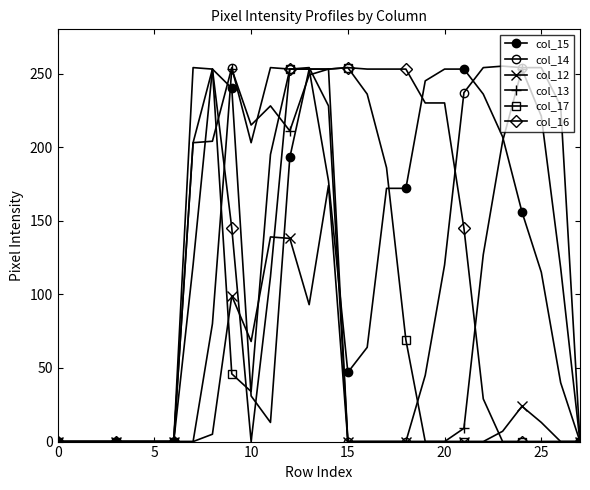

How many data points in col_13 are above 0?

13